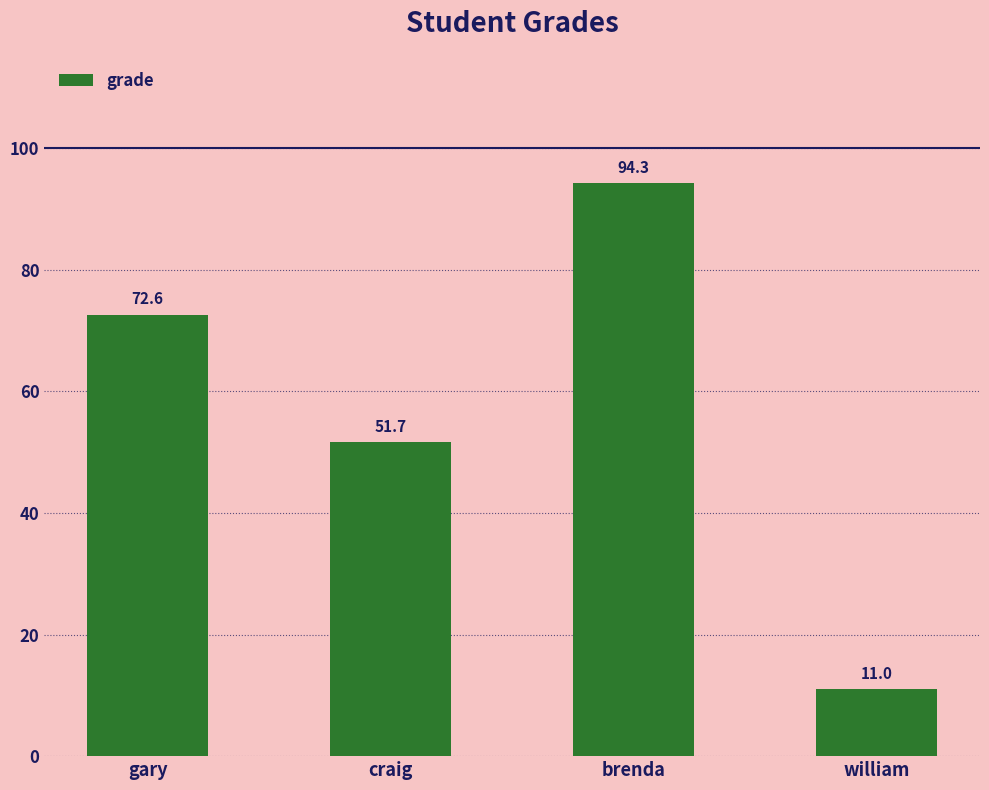

What is the difference between the values at brenda and gary?

21.7